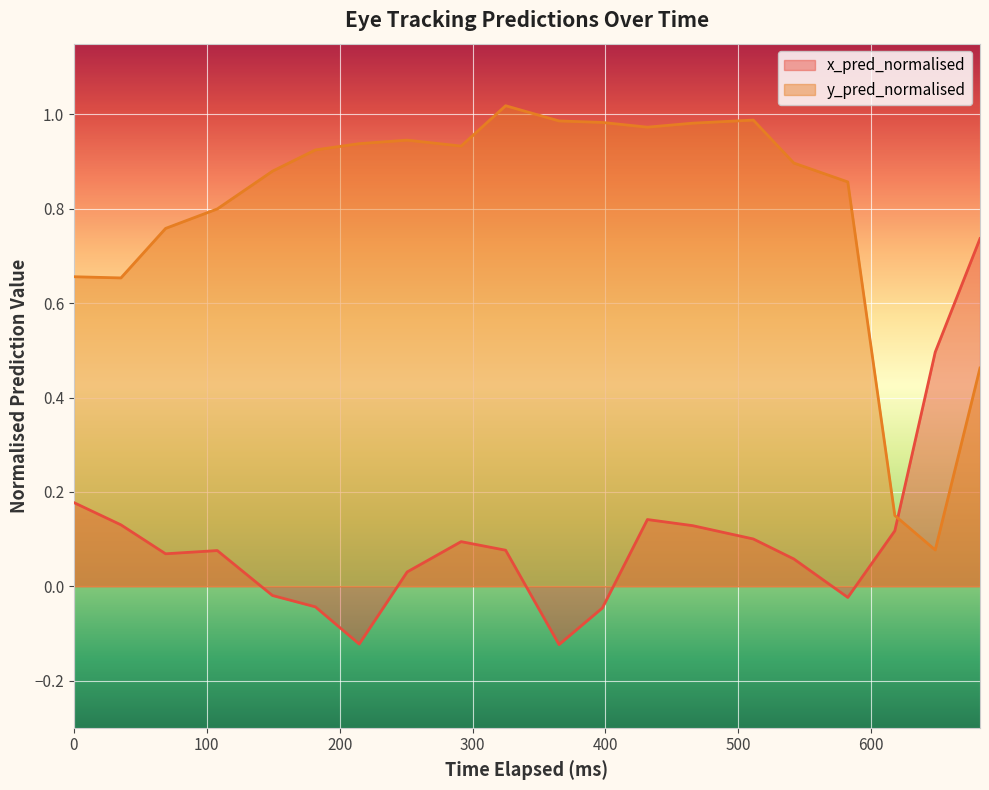

Does the chart display data point markers on the line(s)?

No